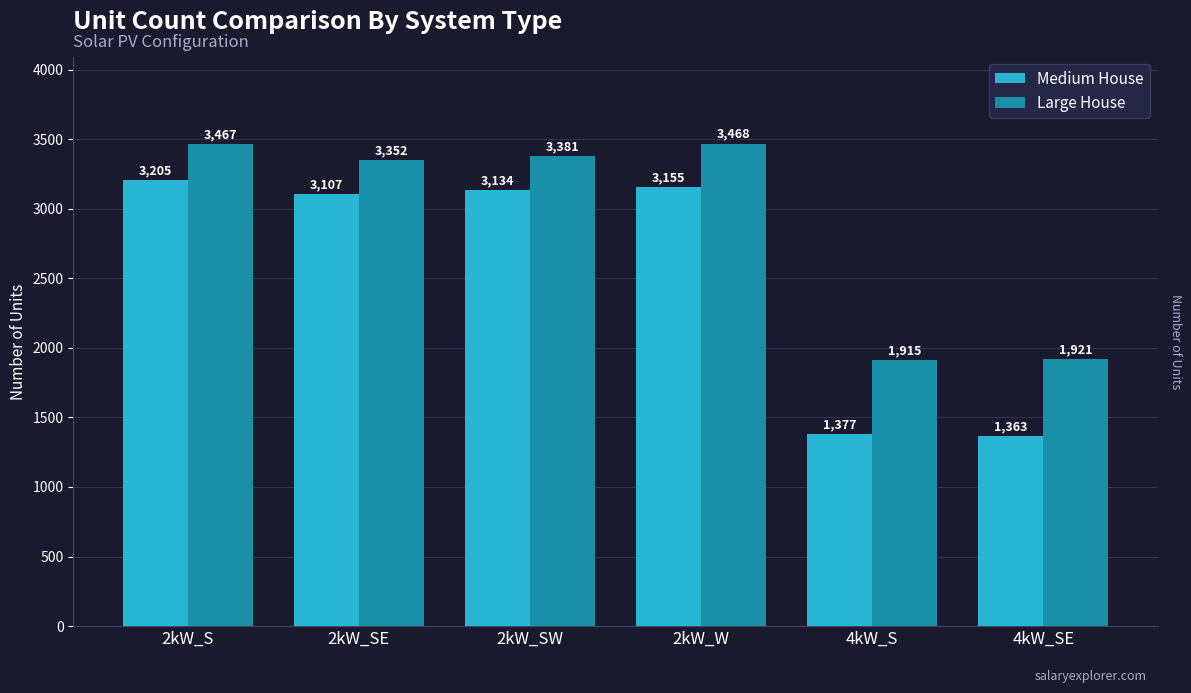

Is it true that Medium House equals 3155 at 2kW_W?

True